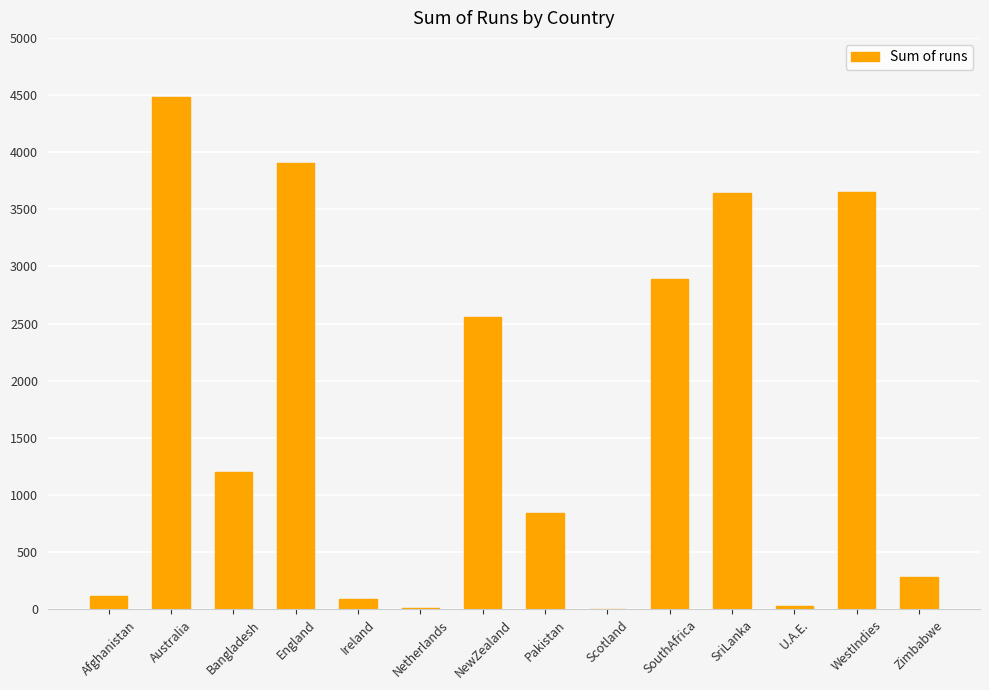

Is it true that the value at Australia is 1899?

False